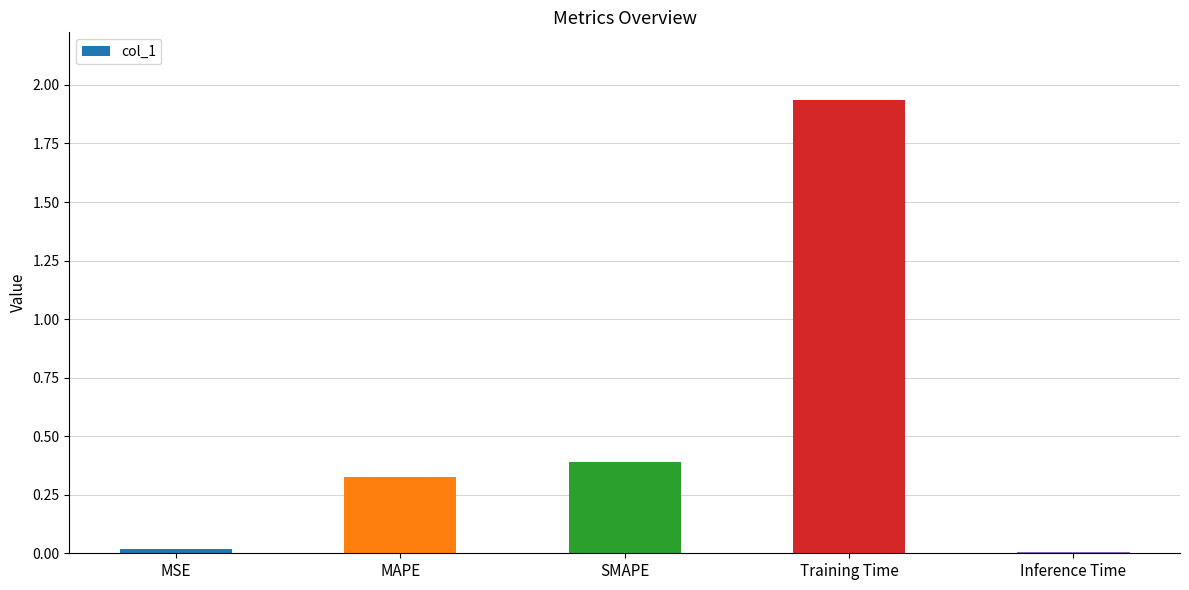

What is the label of the 2nd bar from the right?

Training Time